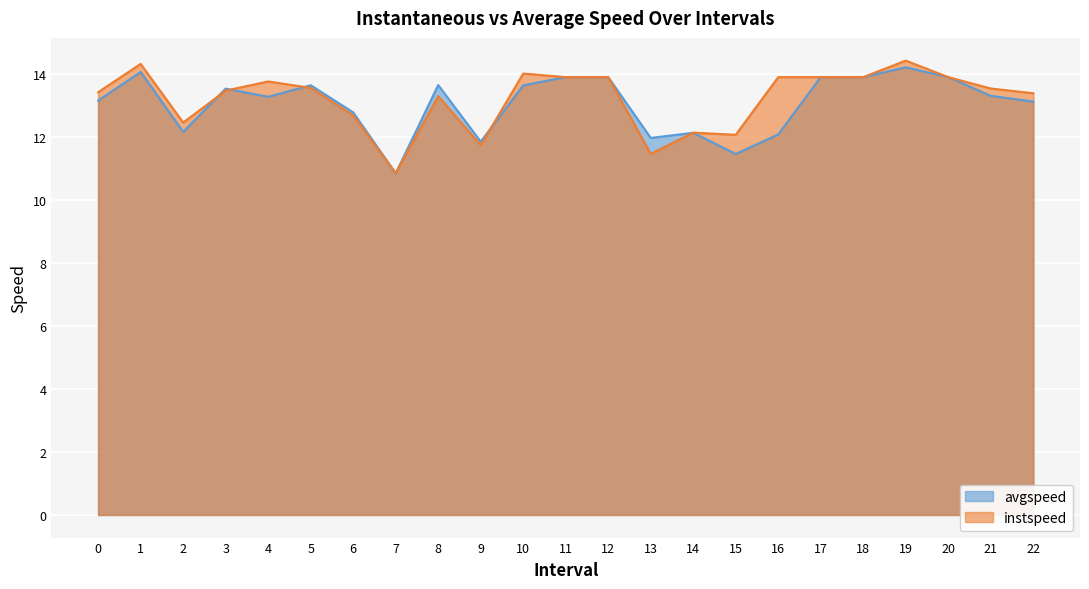

How many interior local peaks does the instspeed series have?

6